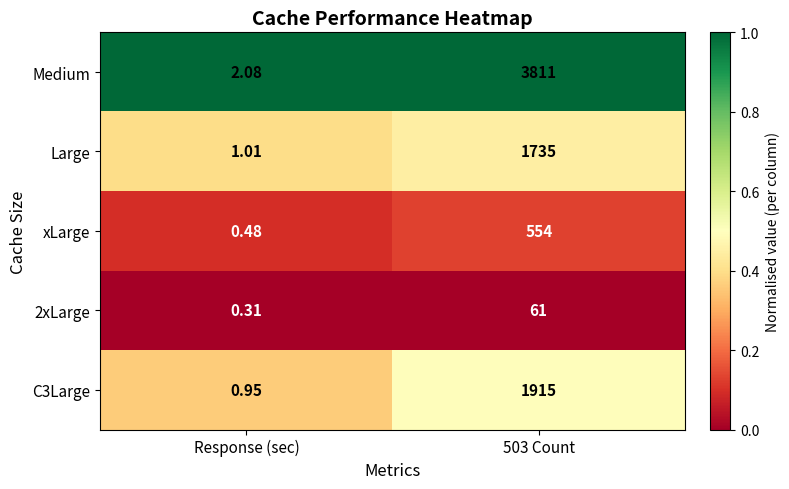

At 503 Count, list the series in order from largest to smallest.

Medium, C3Large, Large, xLarge, 2xLarge